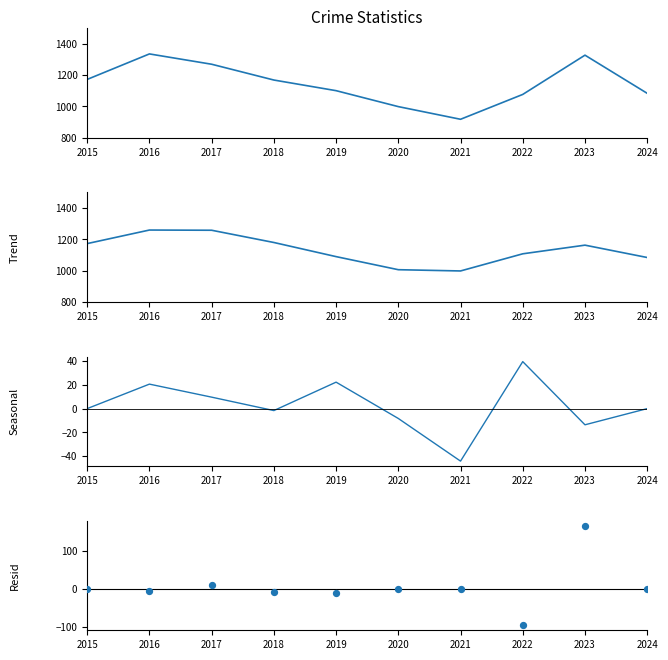

At how many categories does at least one series exceed 1097?

7